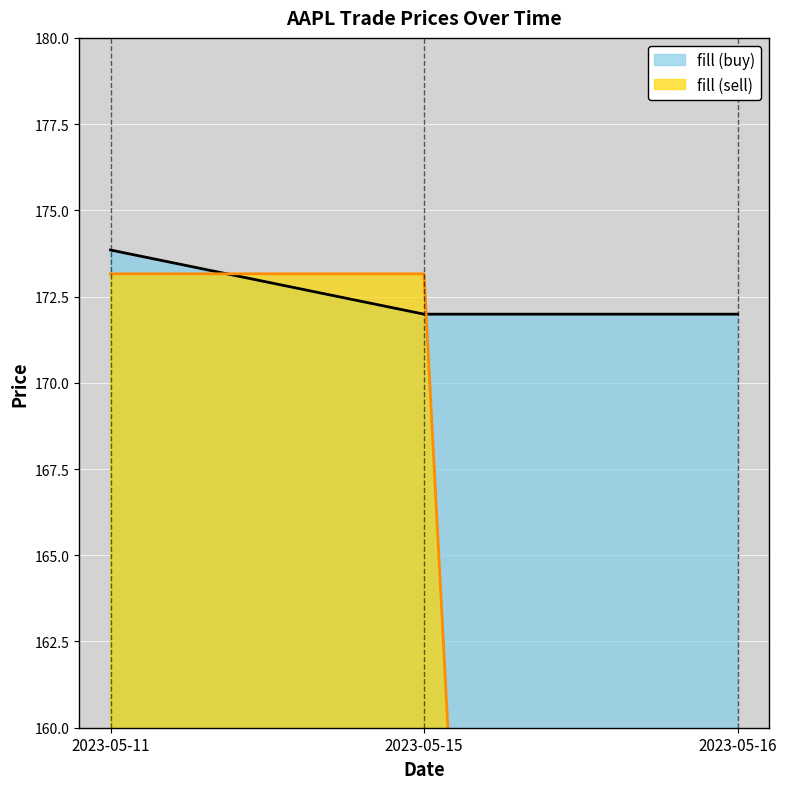

What are all the series names shown in the legend?

fill (buy), fill (sell)